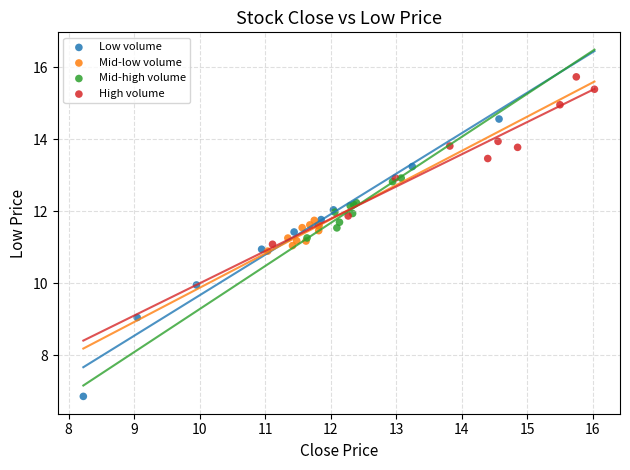

Which series contains the highest Y value?

High volume